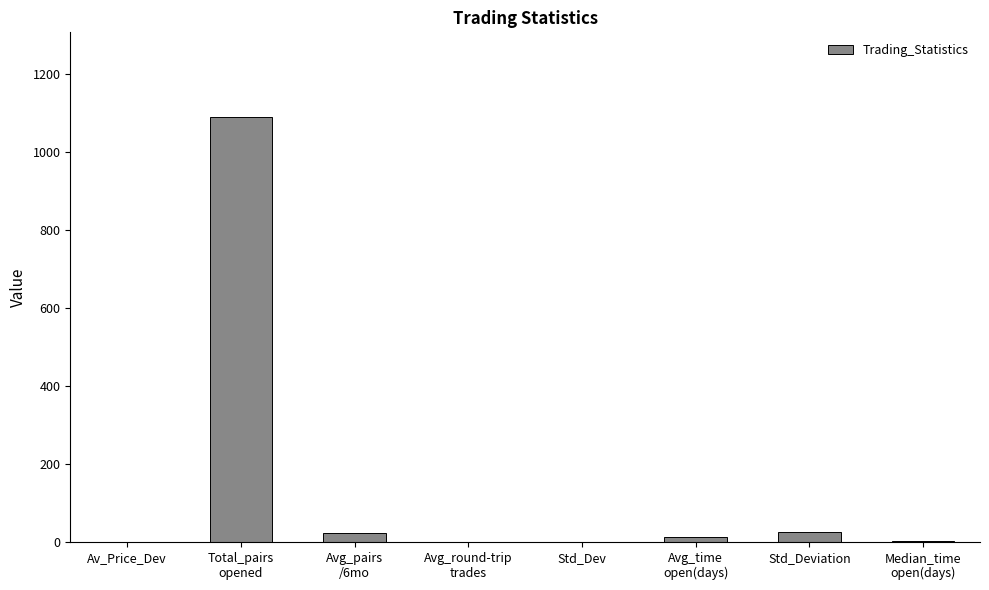

What is the sum of all values?

1154.3